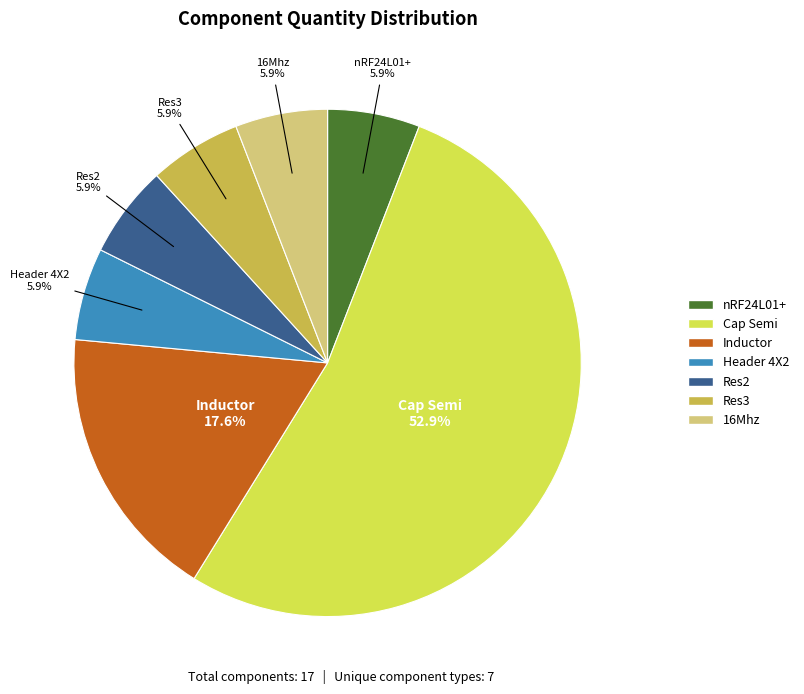

What is the largest slice in the pie chart?

Cap Semi